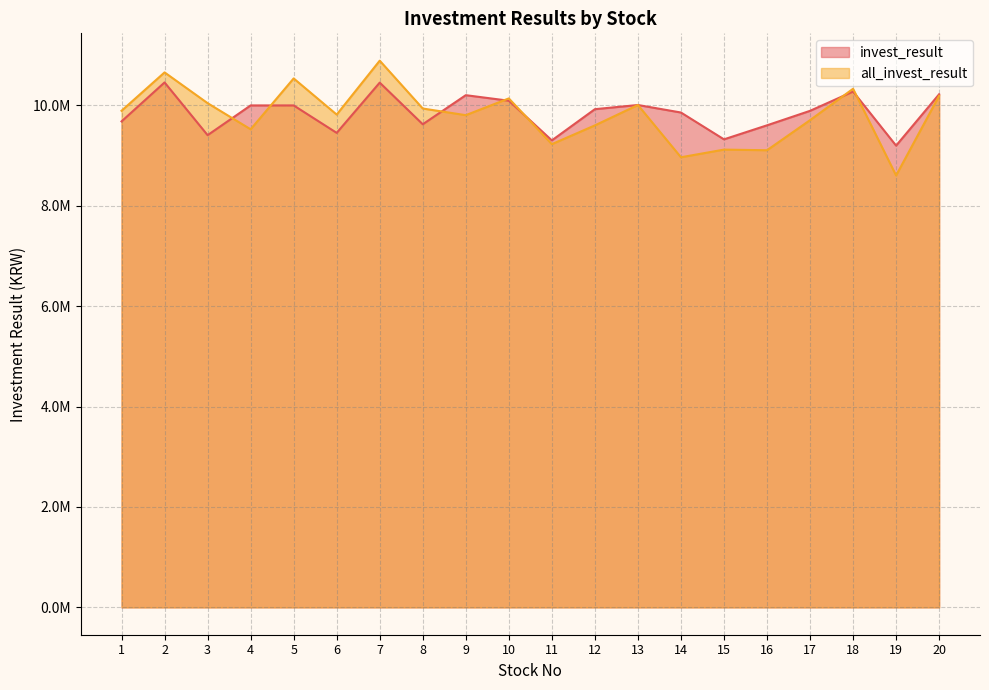

What is the sum of all all_invest_result values?

196118653.7